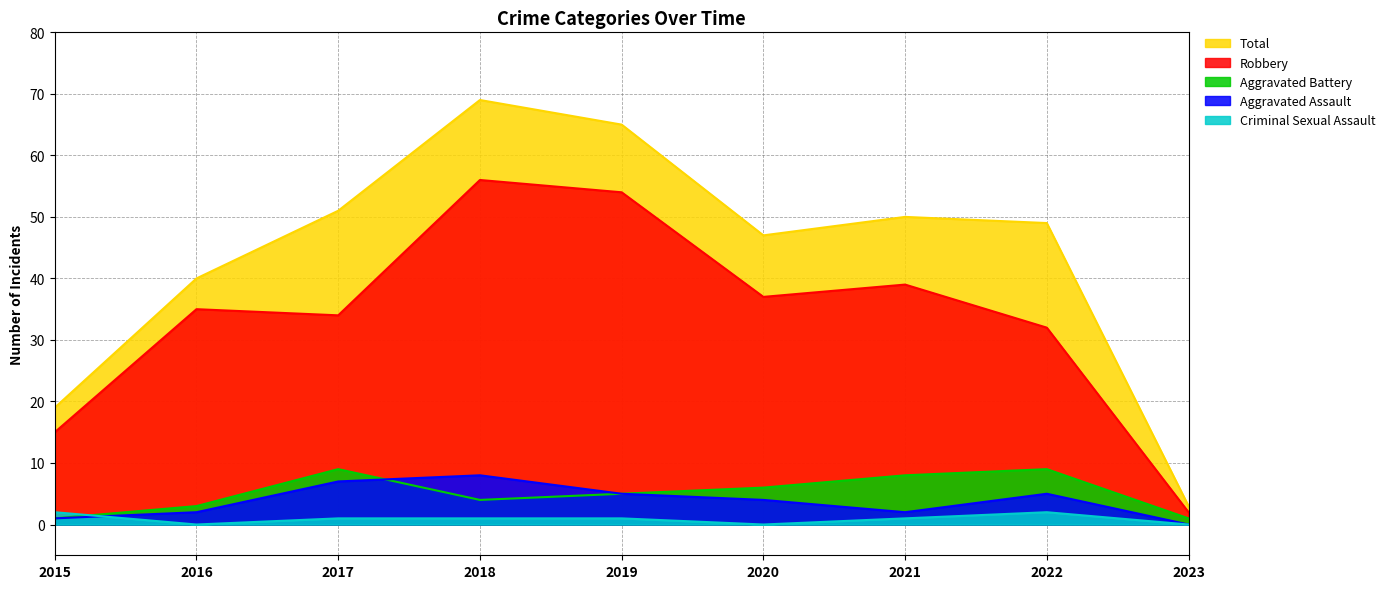

Reading left to right, extract all data points from this chart.

Aggravated Assault: 1	2	7	8	5	4	2	5	0
Aggravated Battery: 1	3	9	4	5	6	8	9	1
Criminal Sexual Assault: 2	0	1	1	1	0	1	2	0
Robbery: 15	35	34	56	54	37	39	32	2
Total: 19	40	51	69	65	47	50	49	3